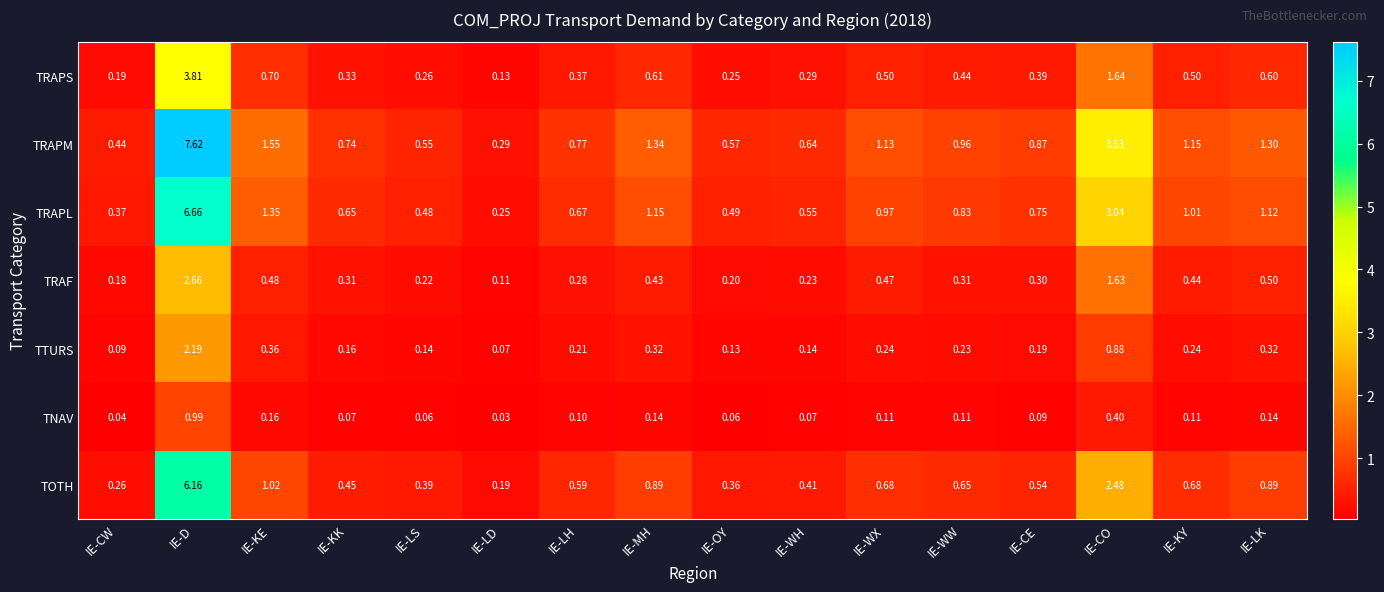

Which series changed the most between IE-LH and IE-WW?

TRAPM